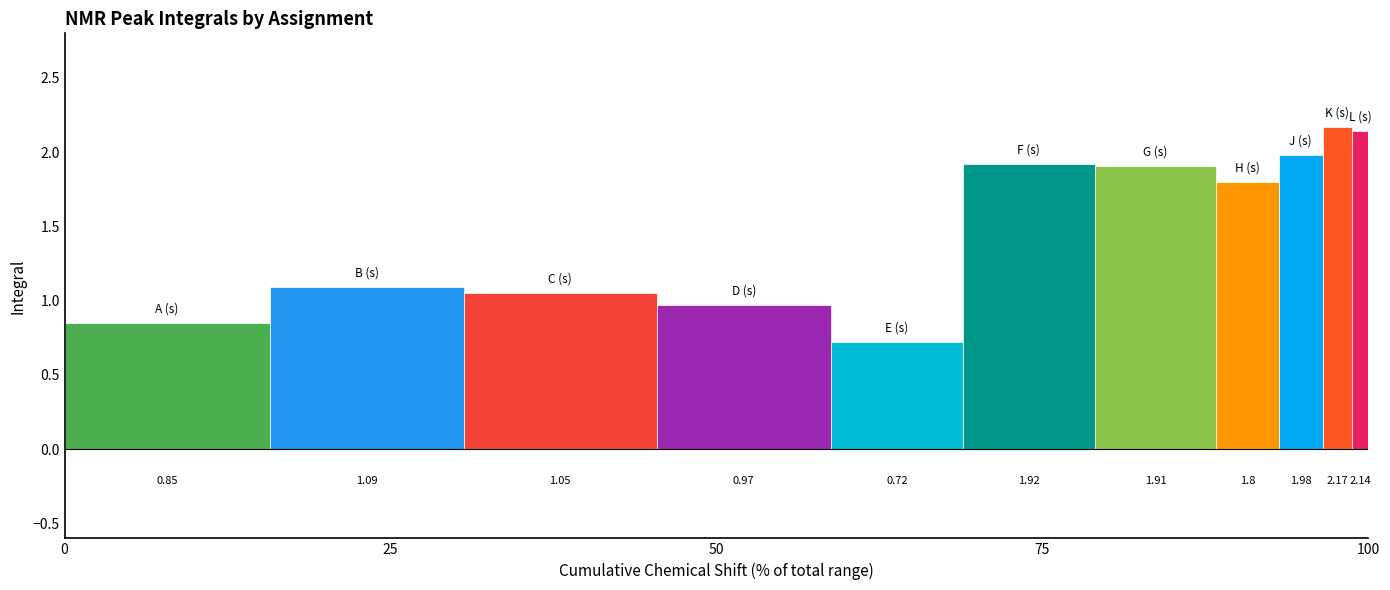

How many bars are there in total?

11